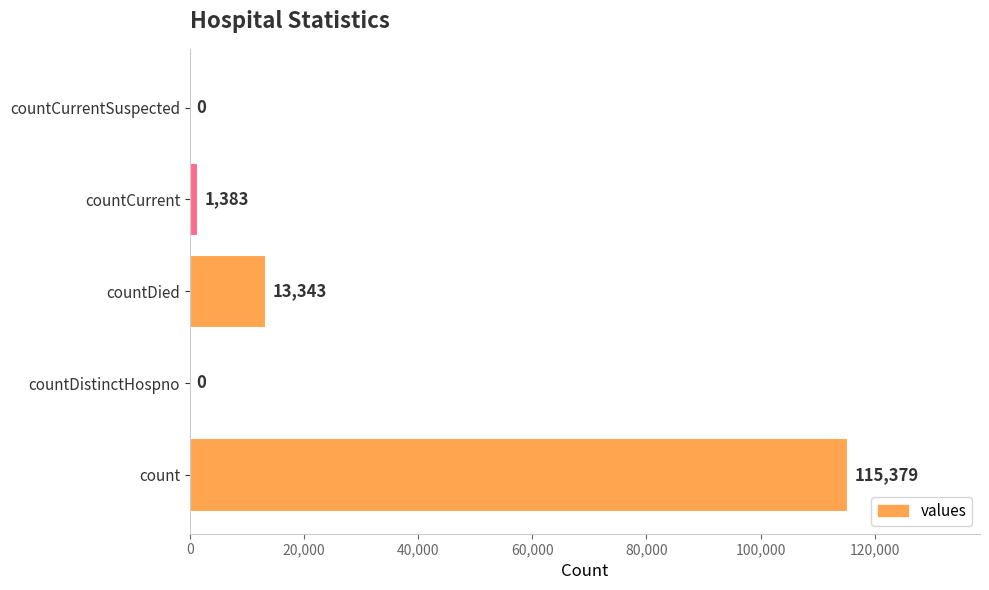

What is the sum of all values?

130105